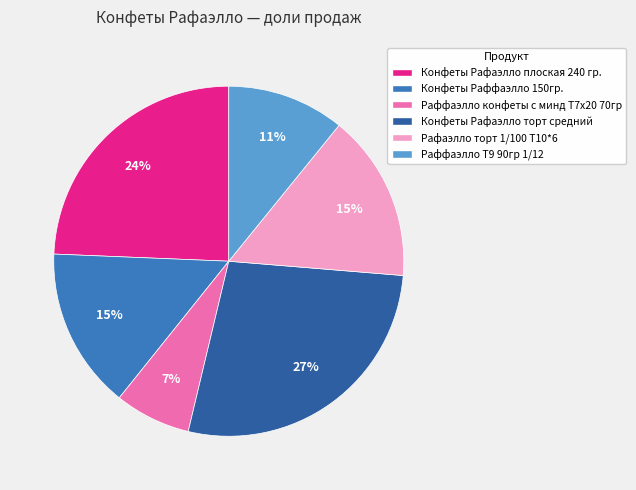

To the nearest percent, what portion does Конфеты Рафаэлло торт средний represent?

27%